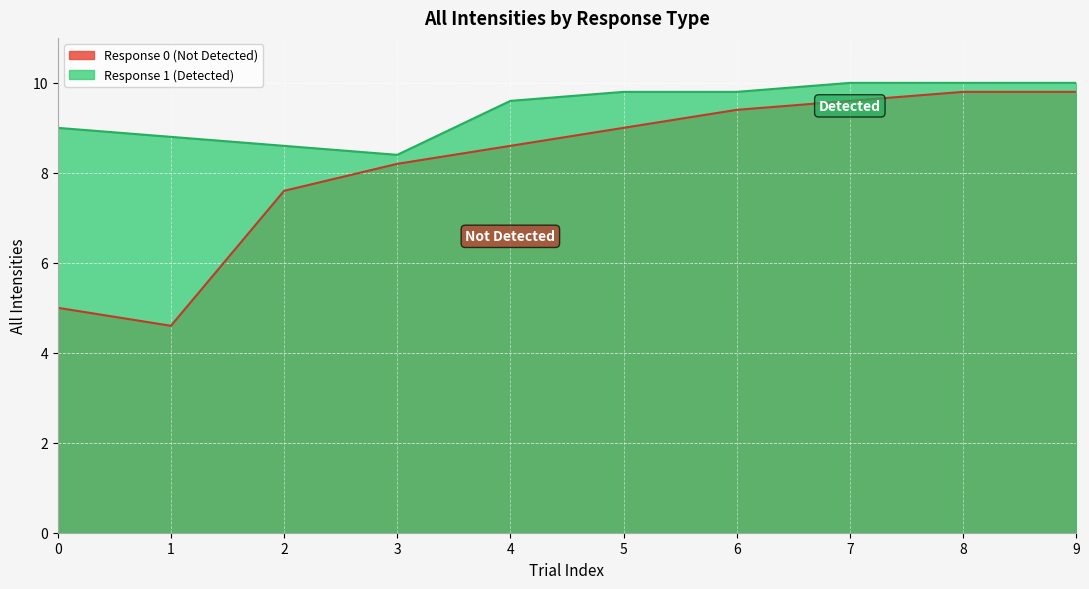

Reading left to right, what are all the values shown in this chart?

Response 0 (Not Detected): 0=5.0	1=4.6	2=7.6	3=8.2	4=8.6	5=9.0	6=9.4	7=9.6	8=9.8	9=9.8
Response 1 (Detected): 0=9.0	1=8.8	2=8.6	3=8.4	4=9.6	5=9.8	6=9.8	7=10.0	8=10.0	9=10.0